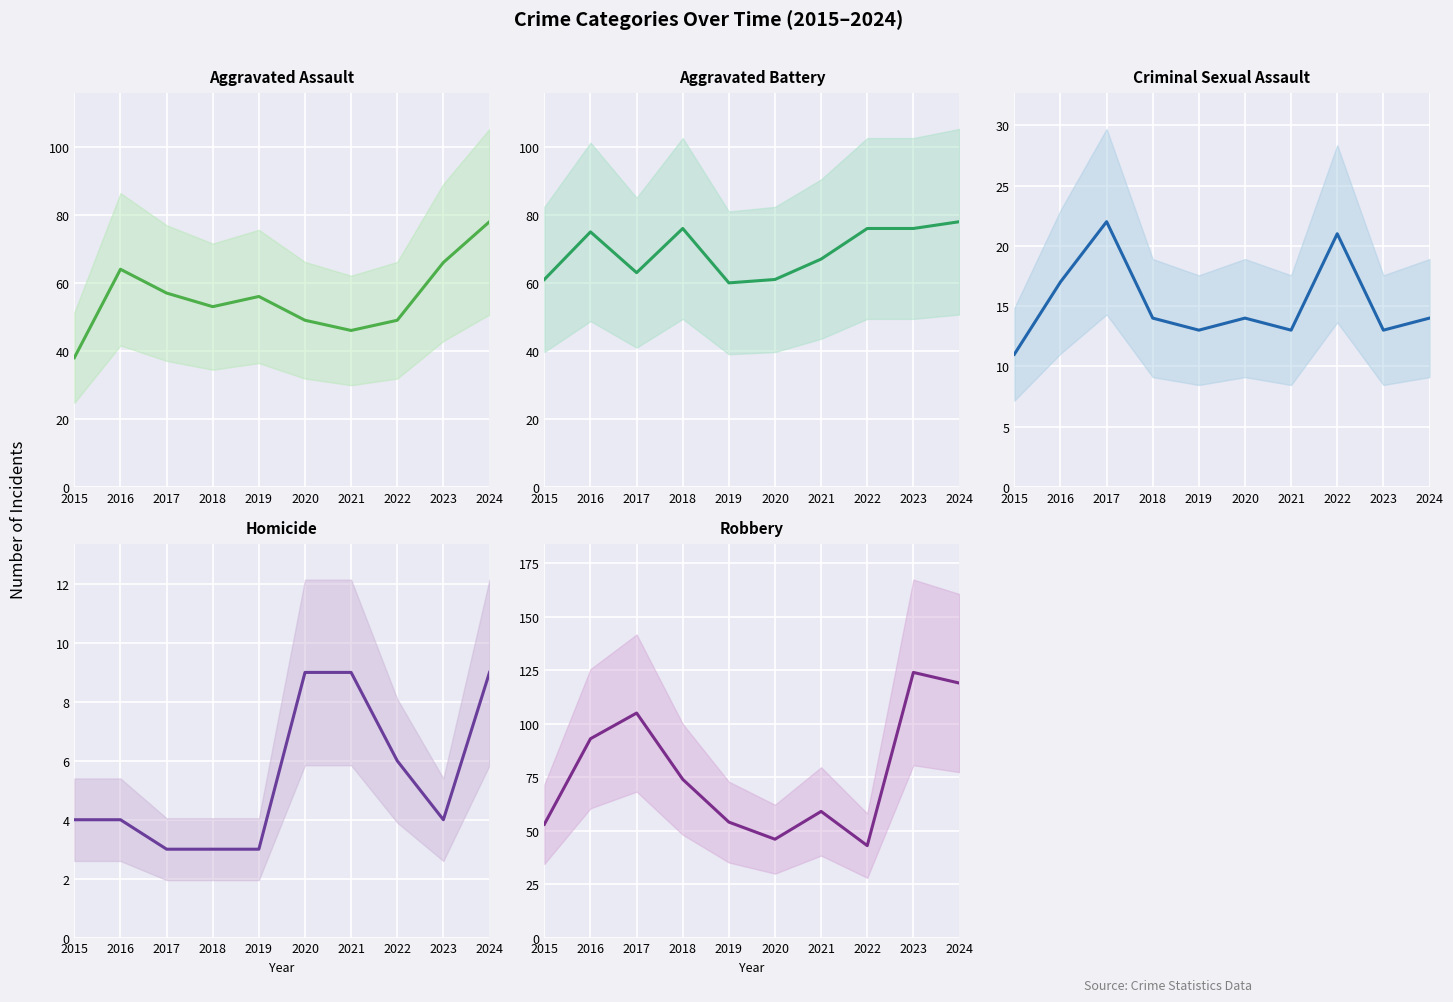

At how many categories does at least one series exceed 44?

10